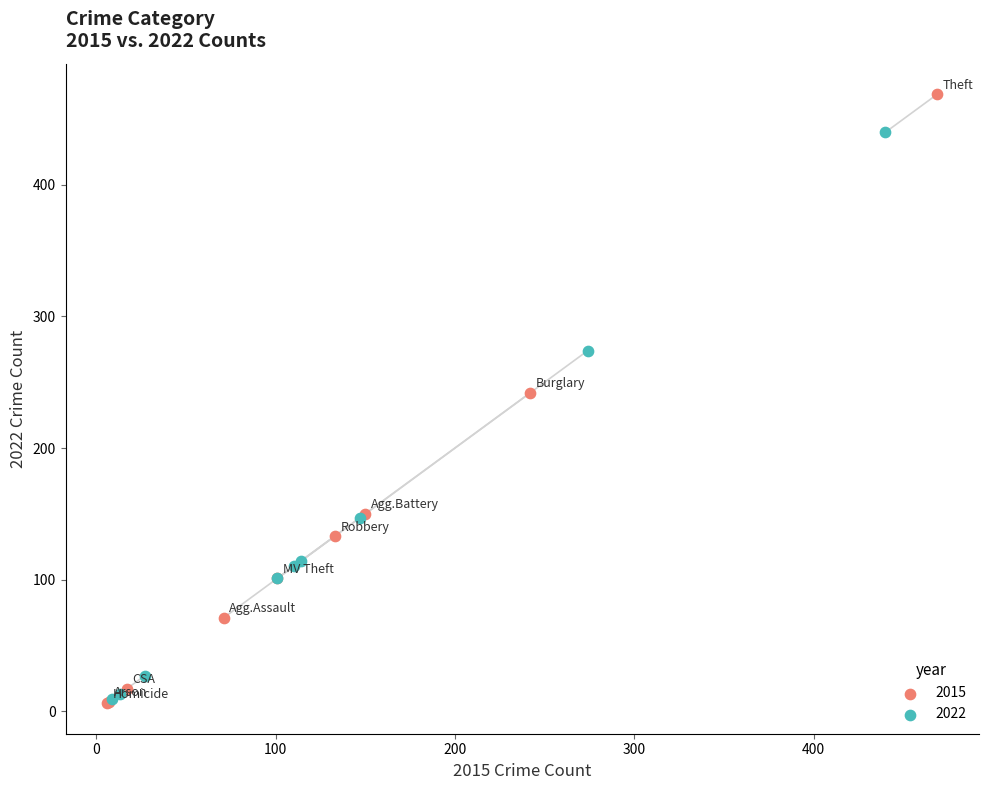

Which series has the widest spread of Y values?

2015